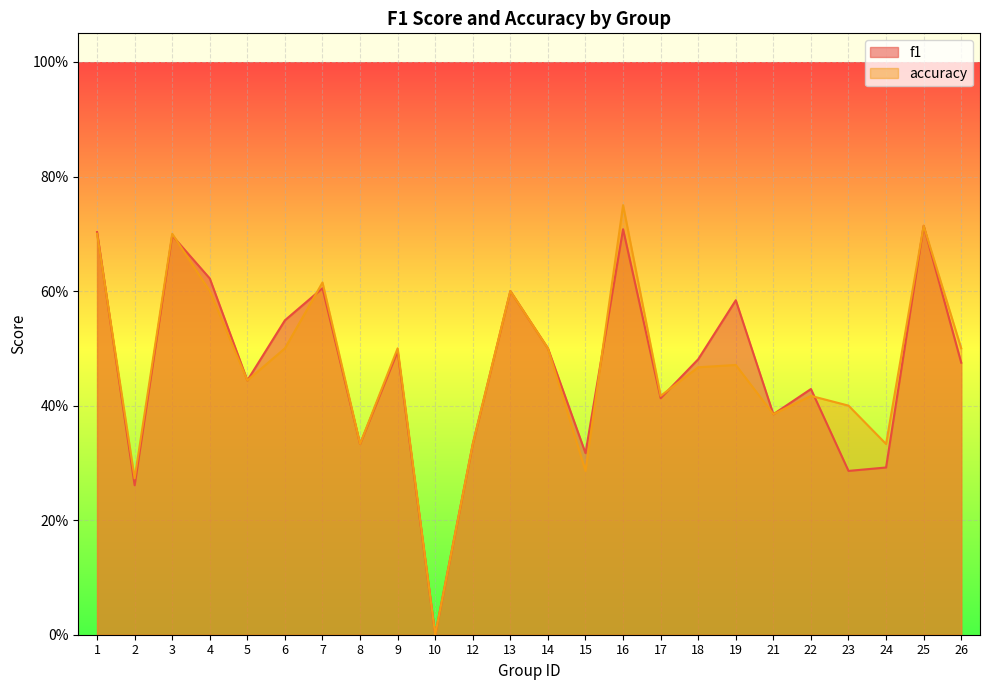

The value of f1 at 8 is 0.3. True or false?

True